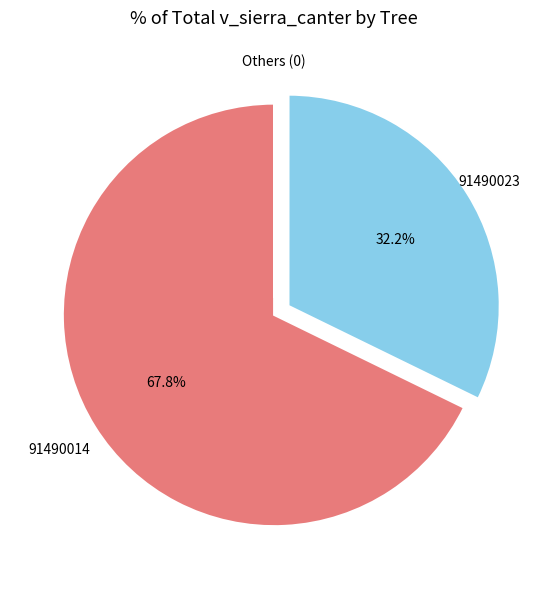

Does any single category account for the majority?

Yes